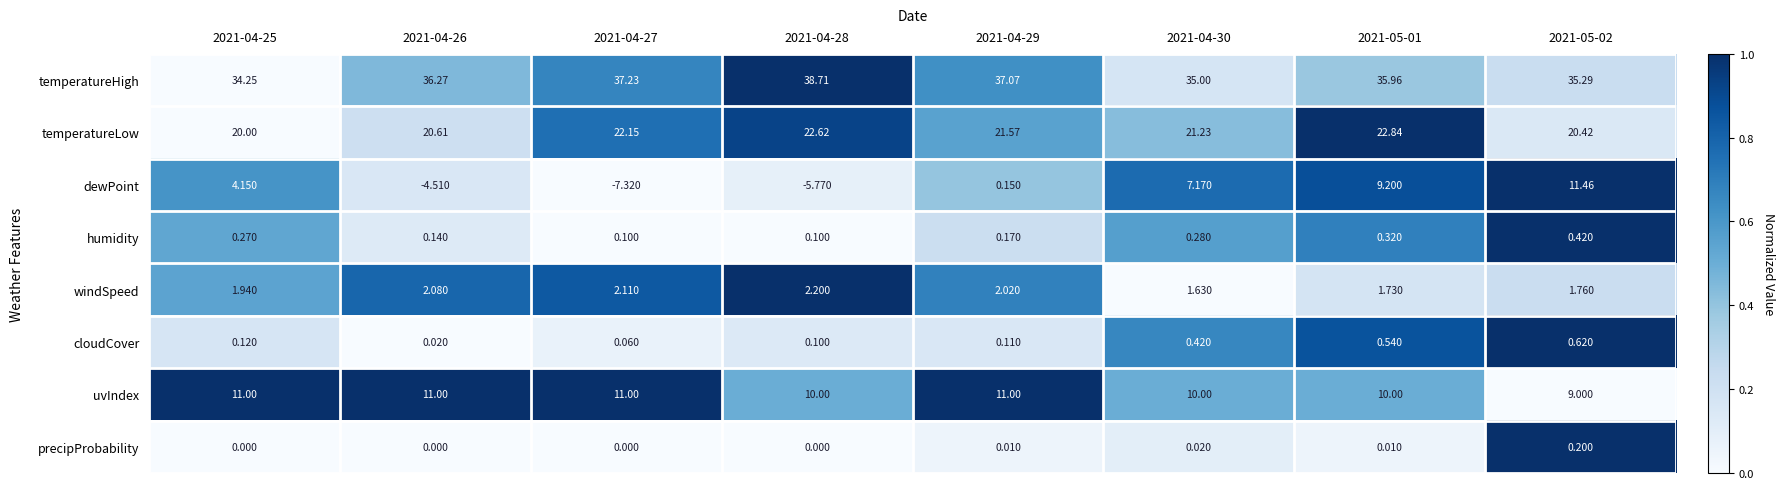

Rank the series by their maximum value, from lowest to highest.

precipProbability, humidity, cloudCover, windSpeed, uvIndex, dewPoint, temperatureLow, temperatureHigh